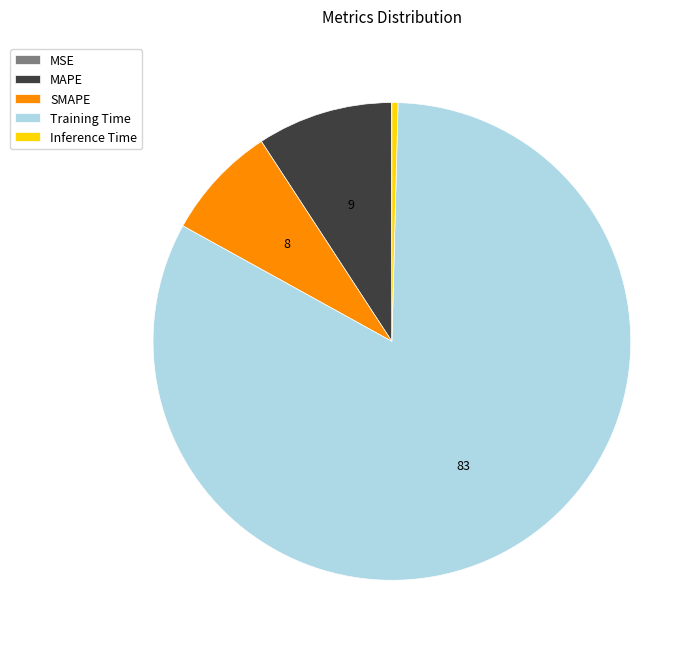

Between Inference Time and Training Time, which is larger?

Training Time